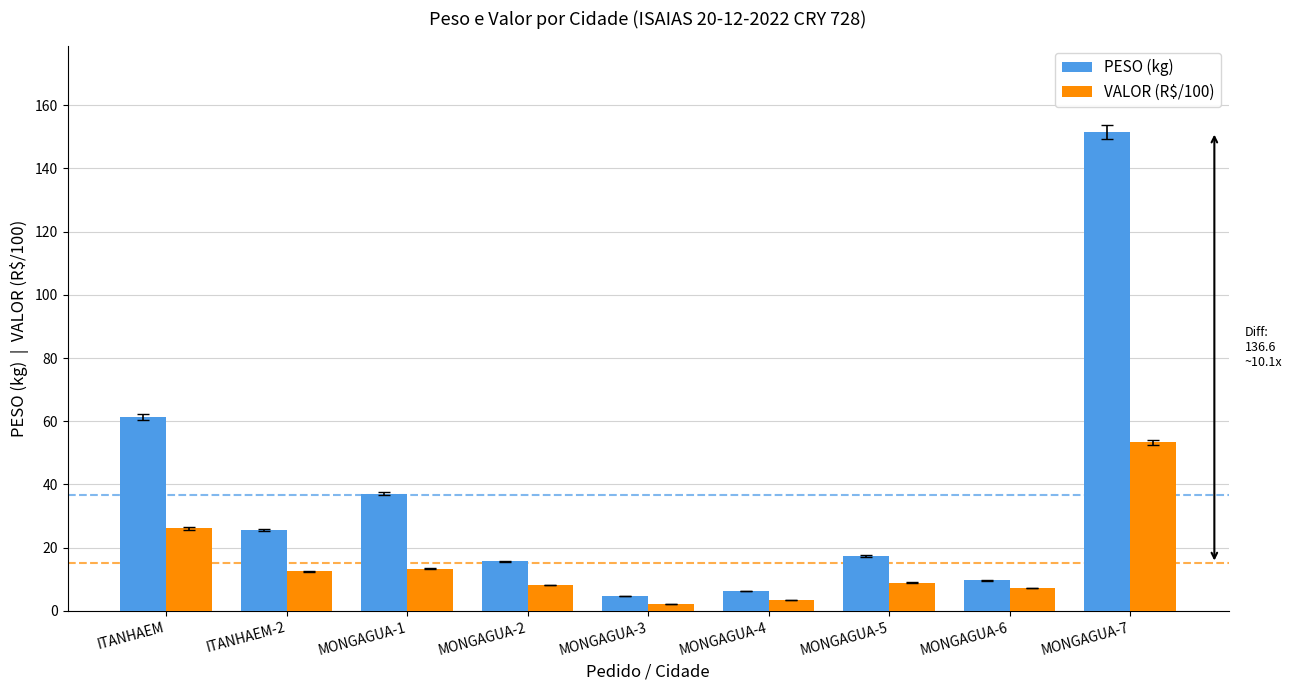

What is the label of the 1st bar from the left?

ITANHAEM